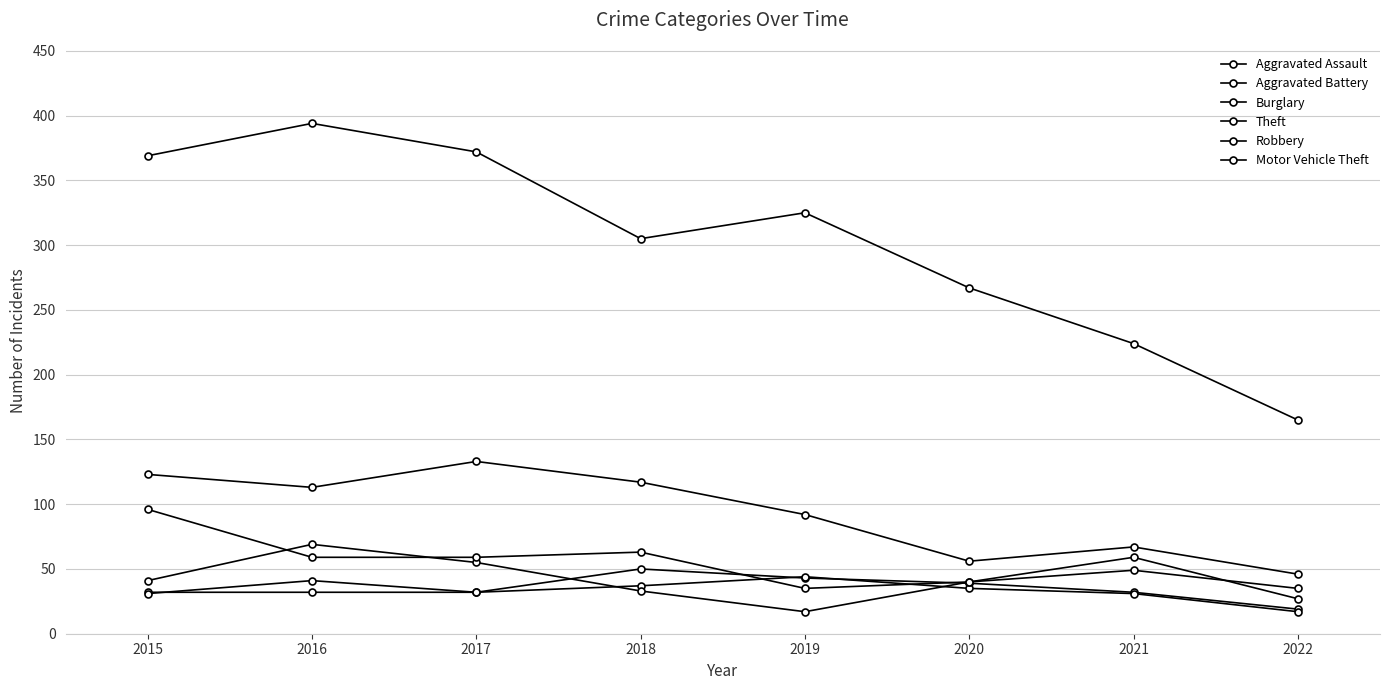

Count the number of categories in the chart.

8